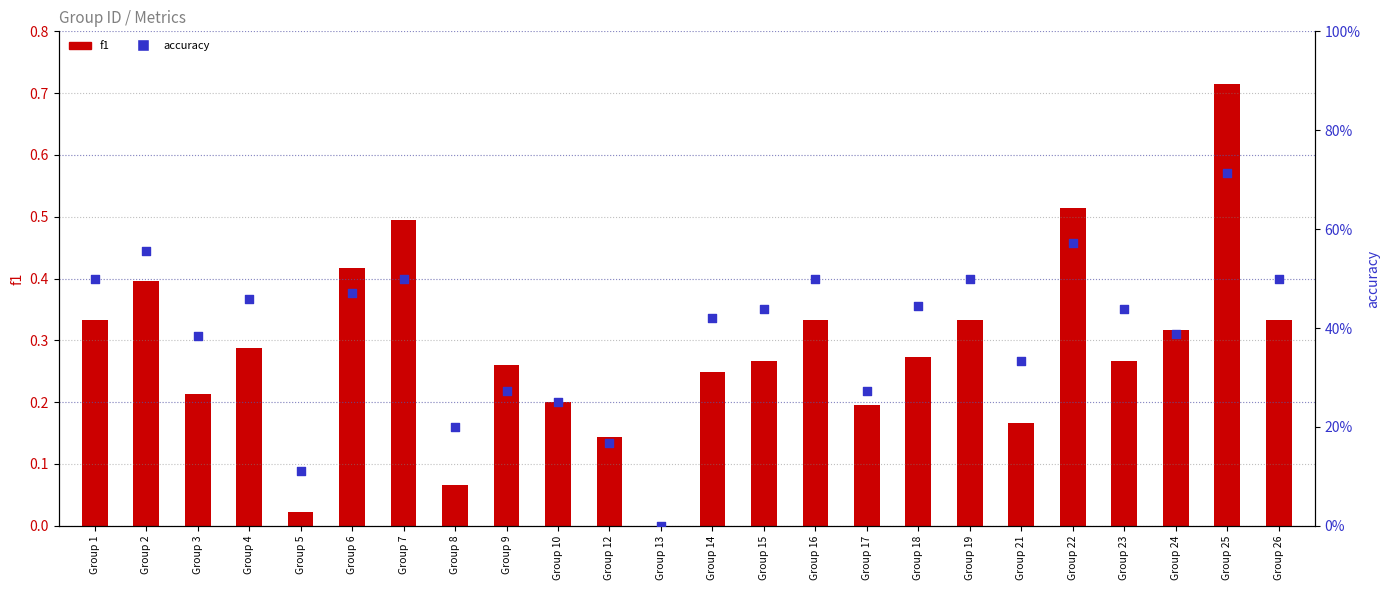

At which category is the sum across all series the highest?

Group 25